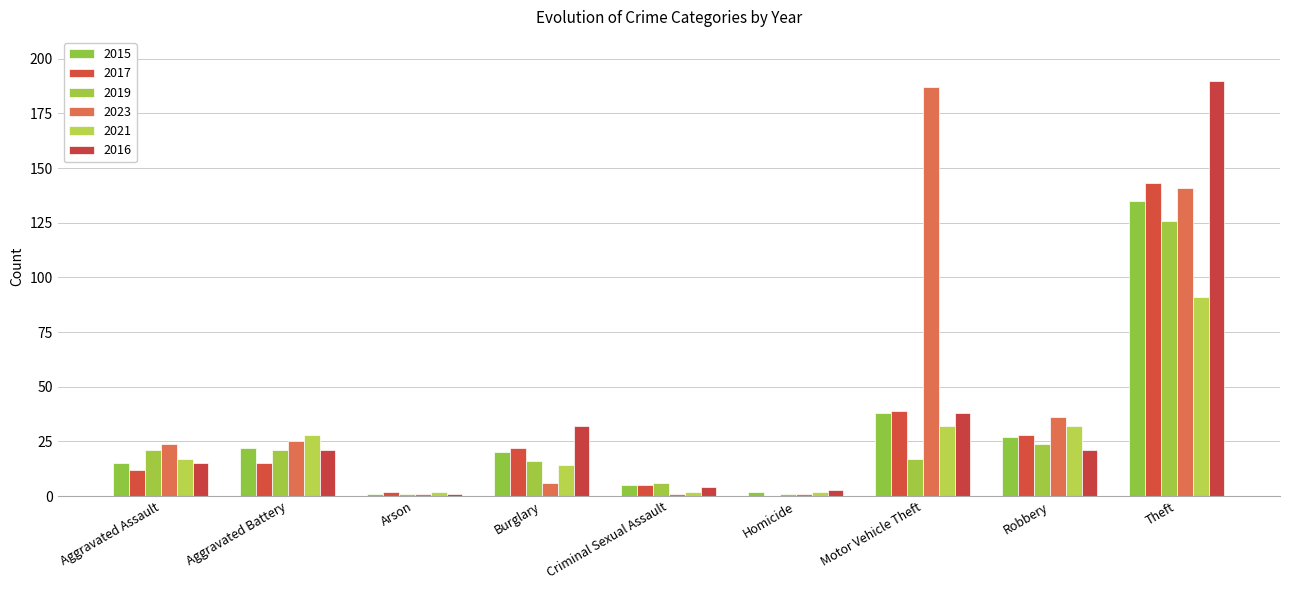

Which category has the highest value in the 2017 series?

Theft